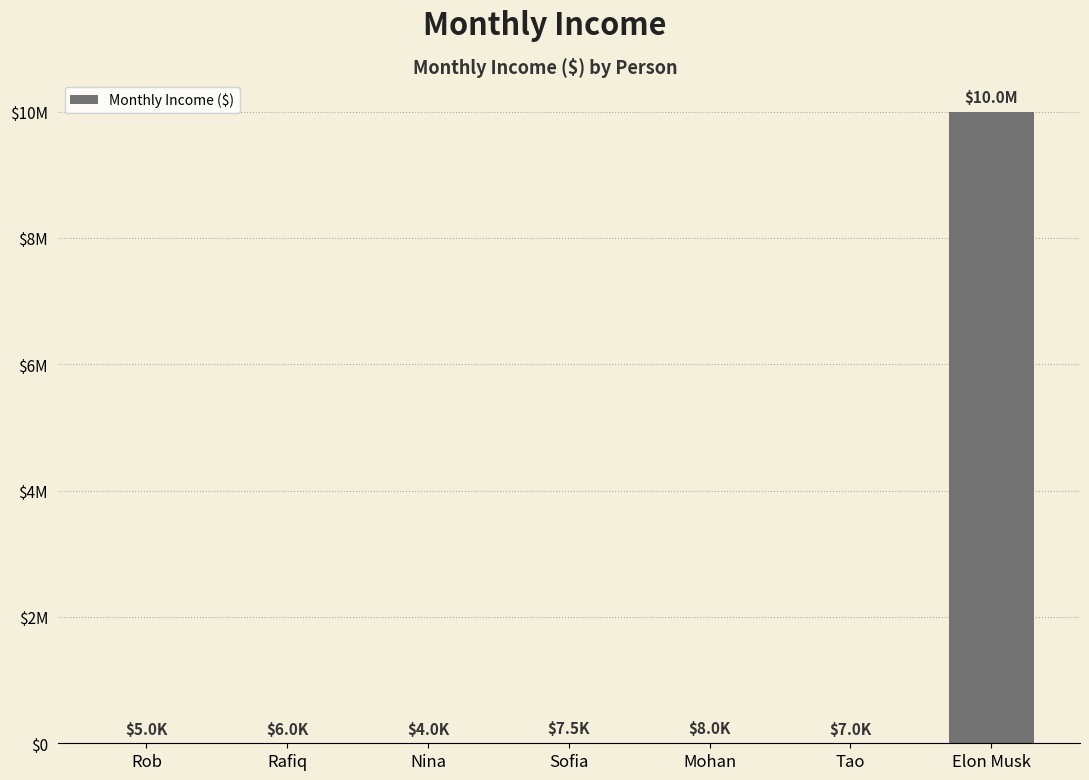

What is the sum of all values?

10037500